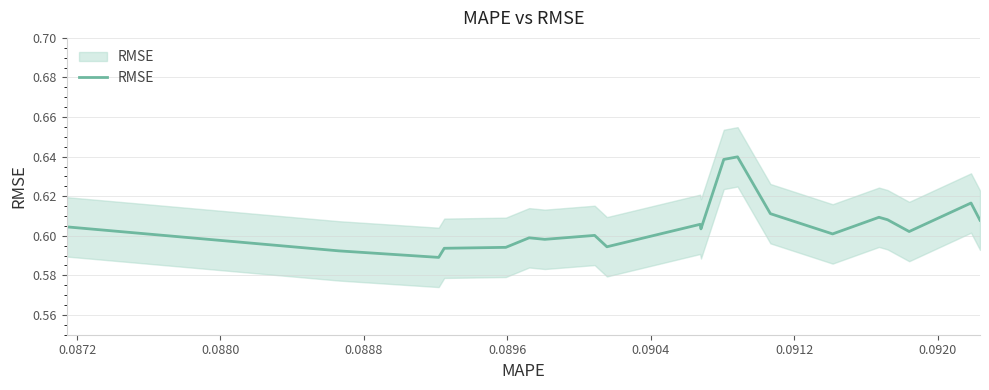

Is this an area chart (filled region under the line)?

No